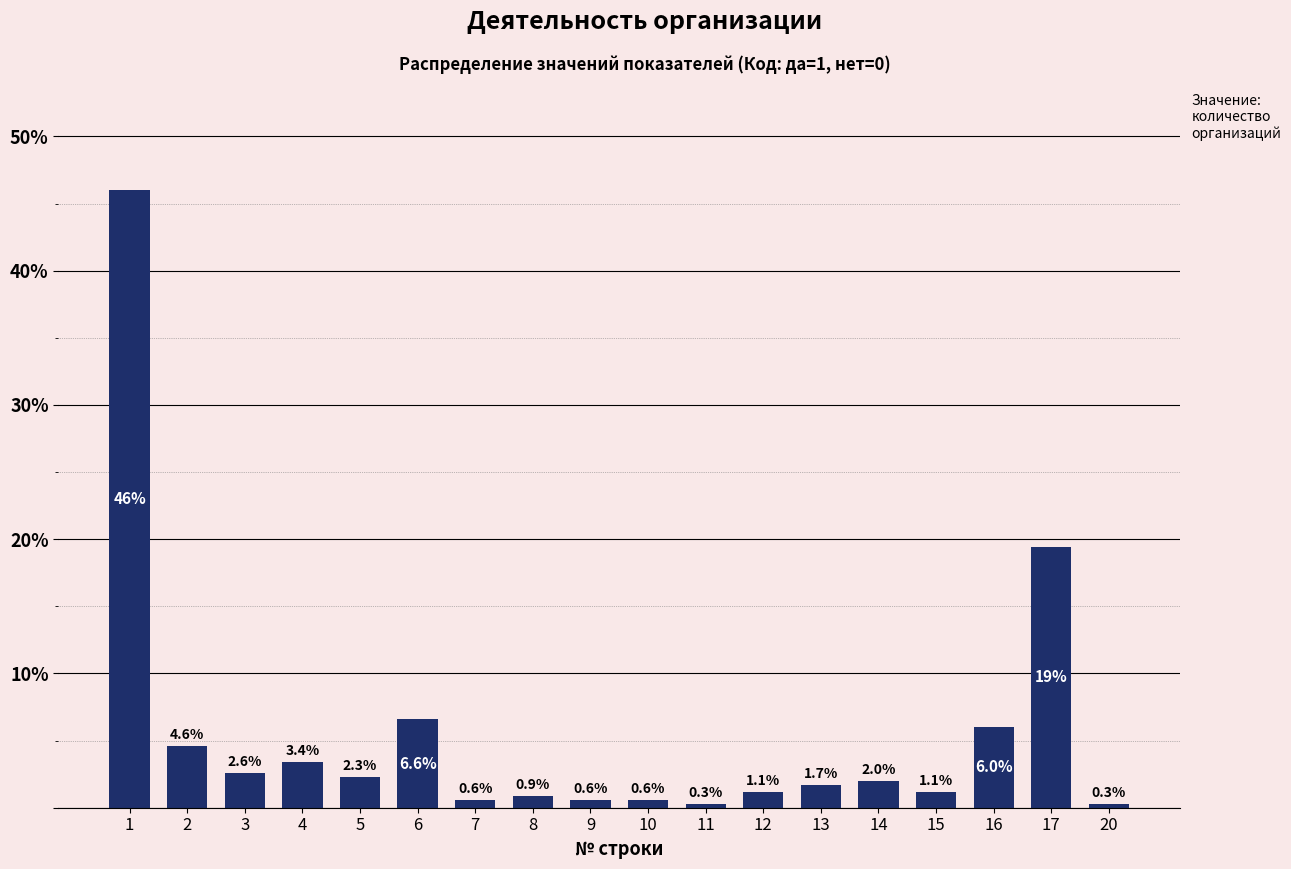

Reading right to left, what are all the values shown in this chart?

20=0.3	17=19.4	16=6.0	15=1.1	14=2.0	13=1.7	12=1.1	11=0.3	10=0.6	9=0.6	8=0.9	7=0.6	6=6.6	5=2.3	4=3.4	3=2.6	2=4.6	1=46.0